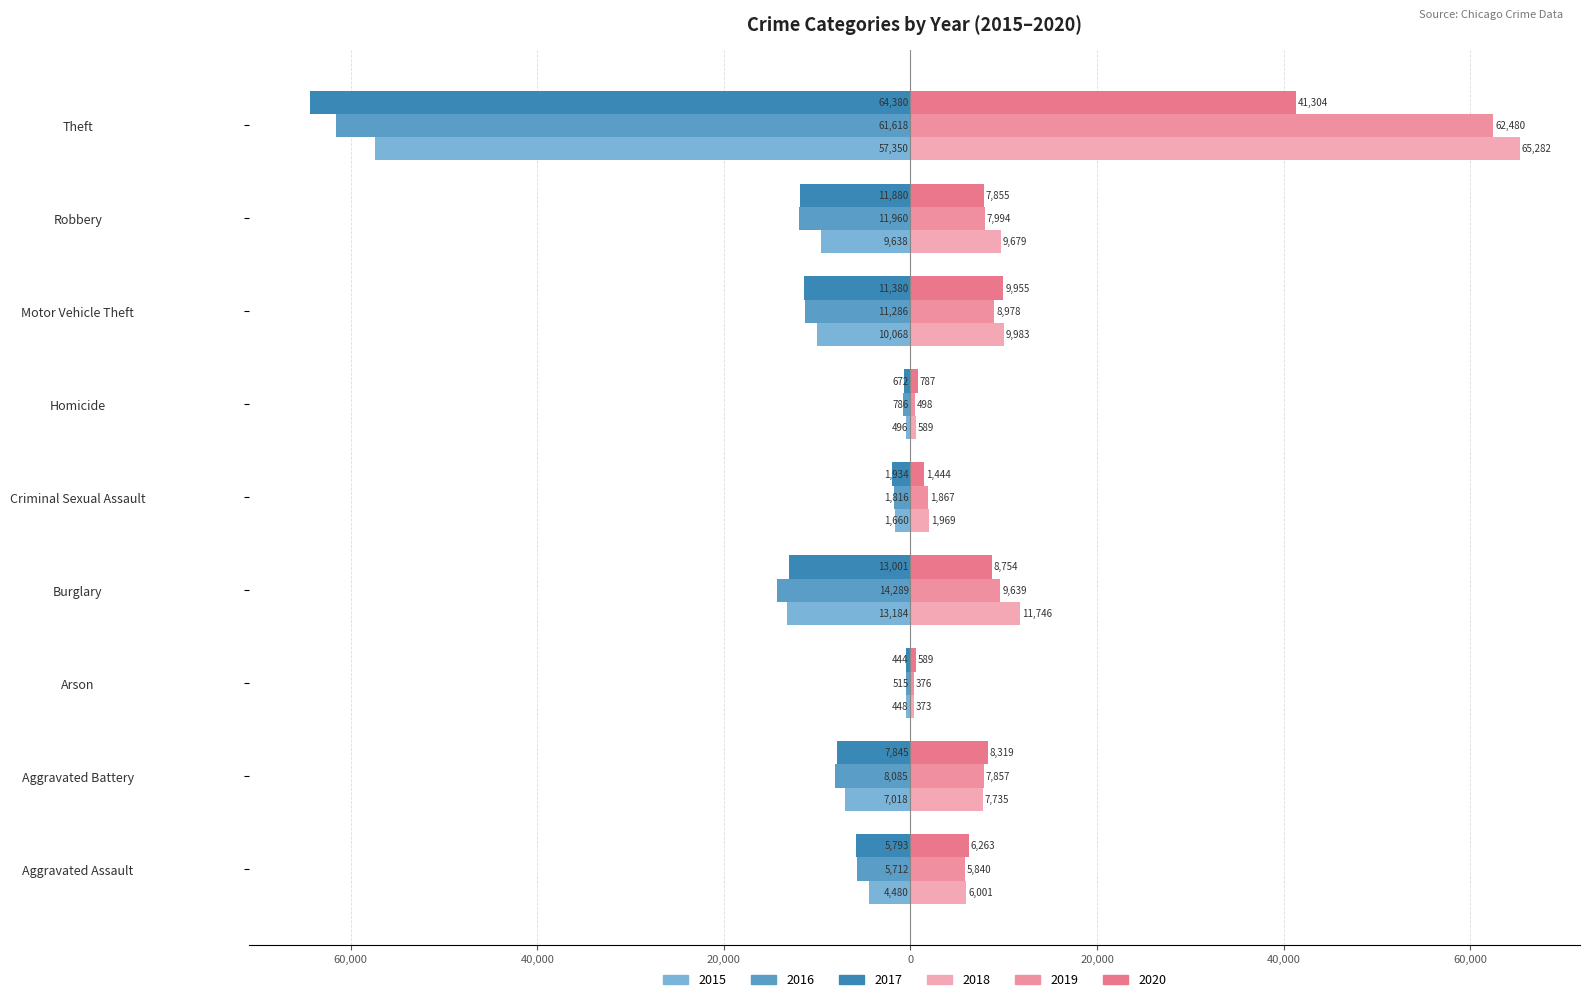

At which label does 2020 first exceed 7855?

Aggravated Battery